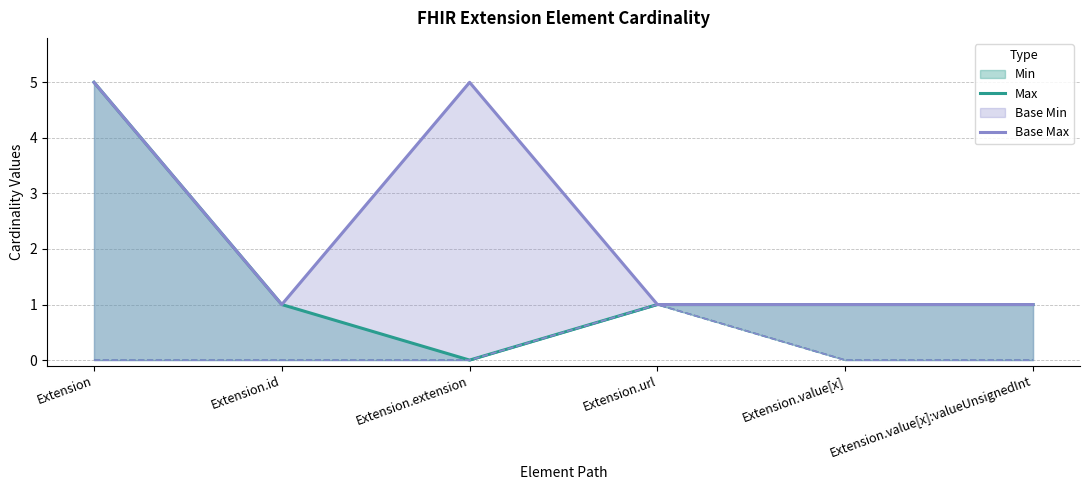

Where is the first local minimum for Base Max?

Extension.id